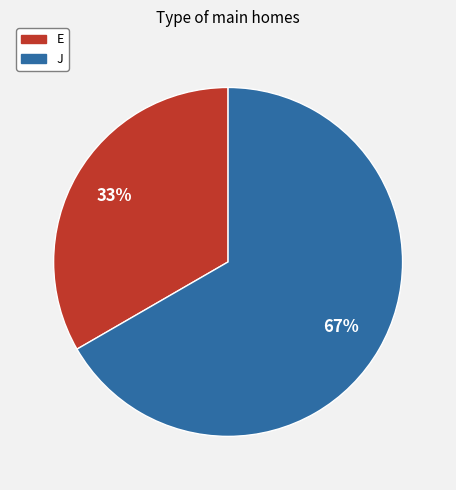

To the nearest percent, what is the combined percentage of E and J?

100%